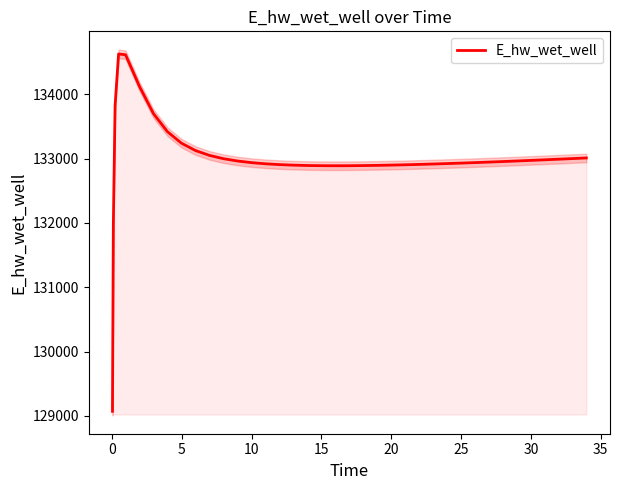

What is the lowest value of the E_hw_wet_well series?

129070.3